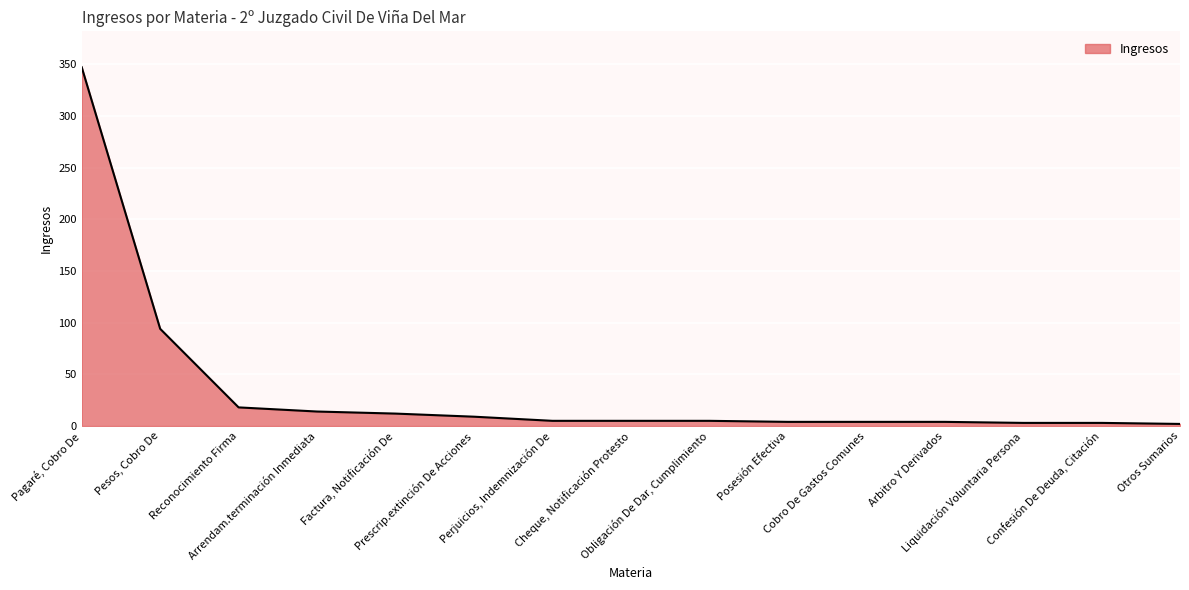

What is the difference between the maximum and minimum values?

345